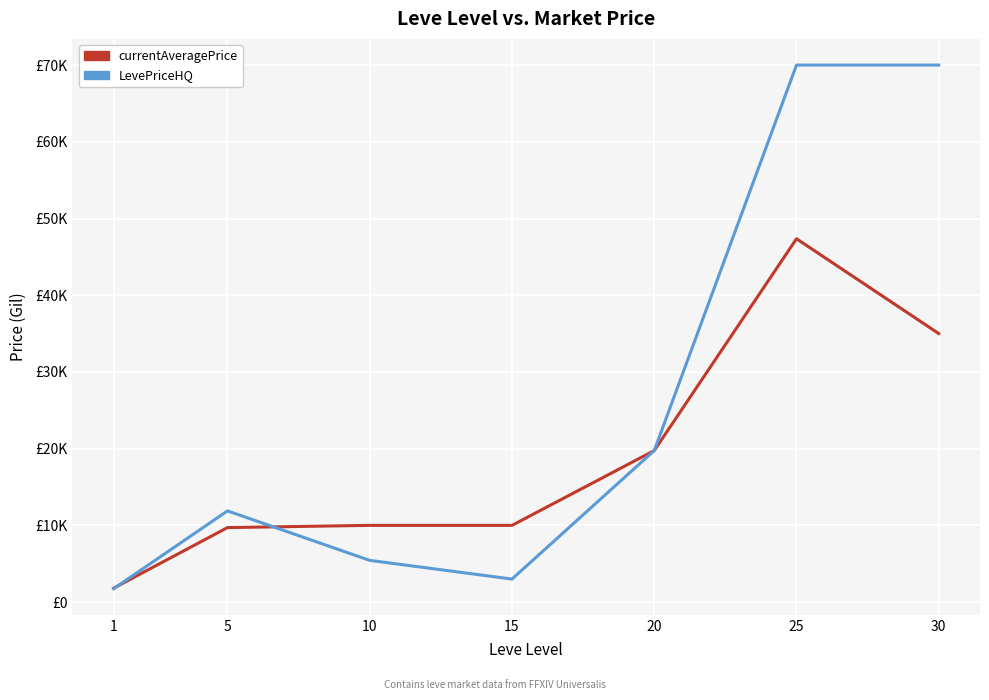

Does the chart display data point markers on the line(s)?

No